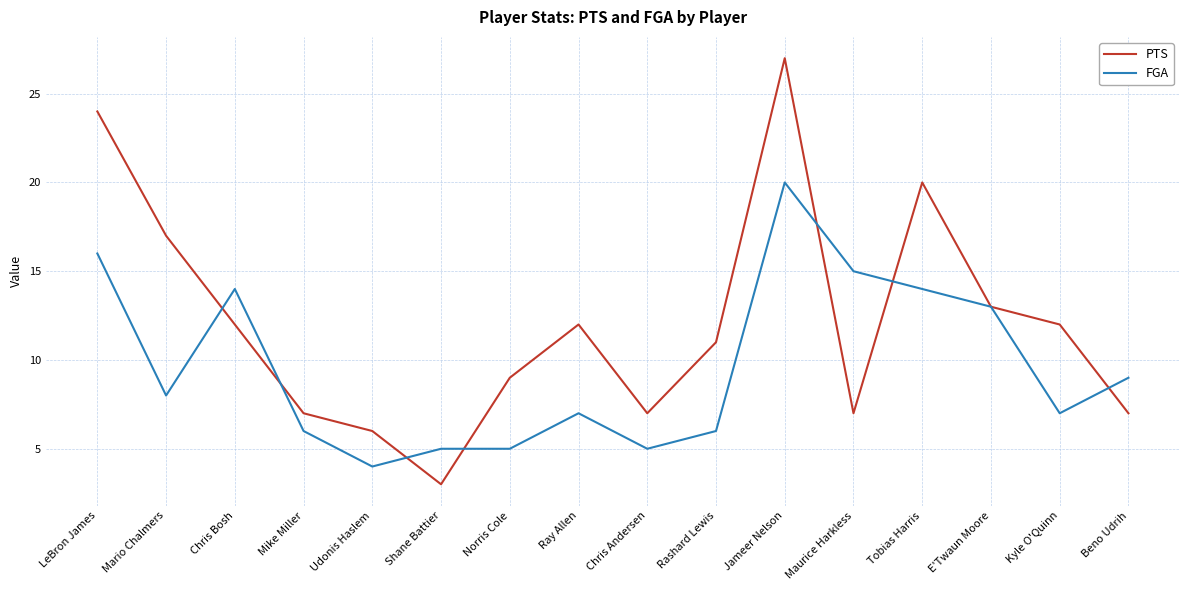

Where do PTS and FGA first cross each other?

Mario Chalmers and Chris Bosh